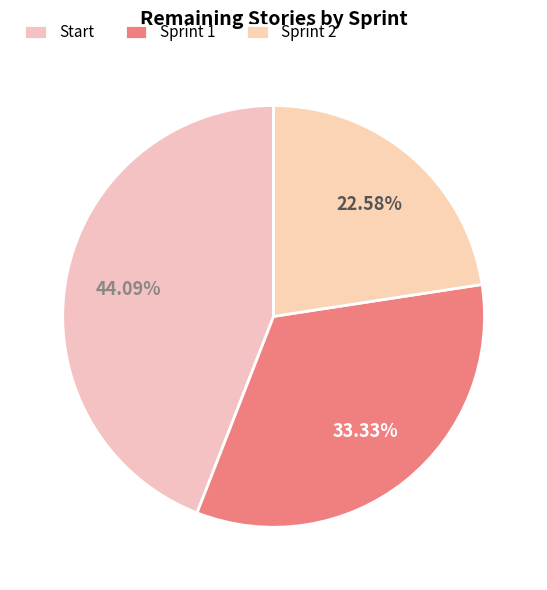

Rank the categories by value from highest to lowest.

Start, Sprint 1, Sprint 2